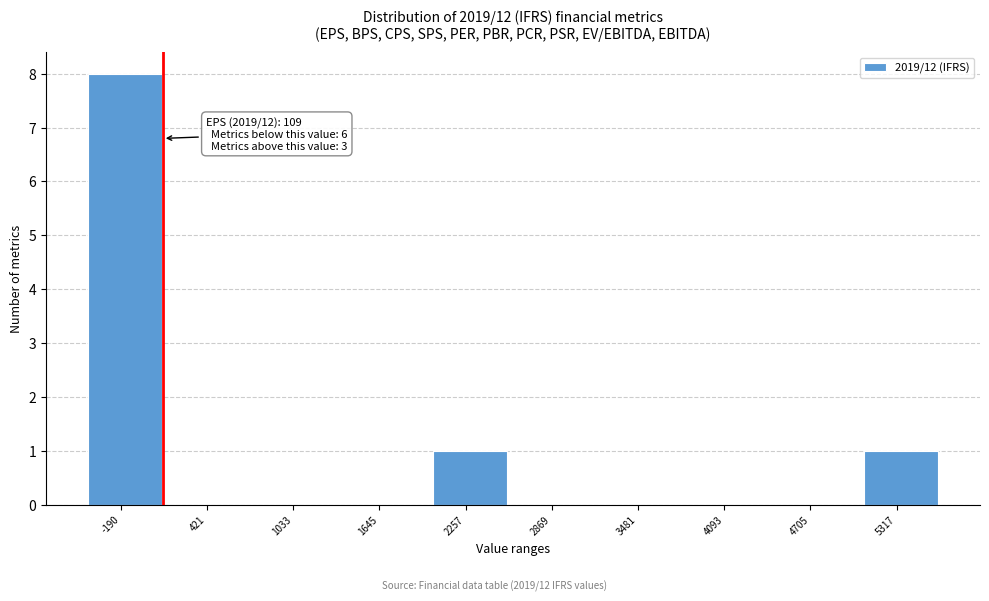

Reading left to right, extract all data points from this chart.

-190=8	421=0	1033=0	1645=0	2257=1	2869=0	3481=0	4093=0	4705=0	5317=1